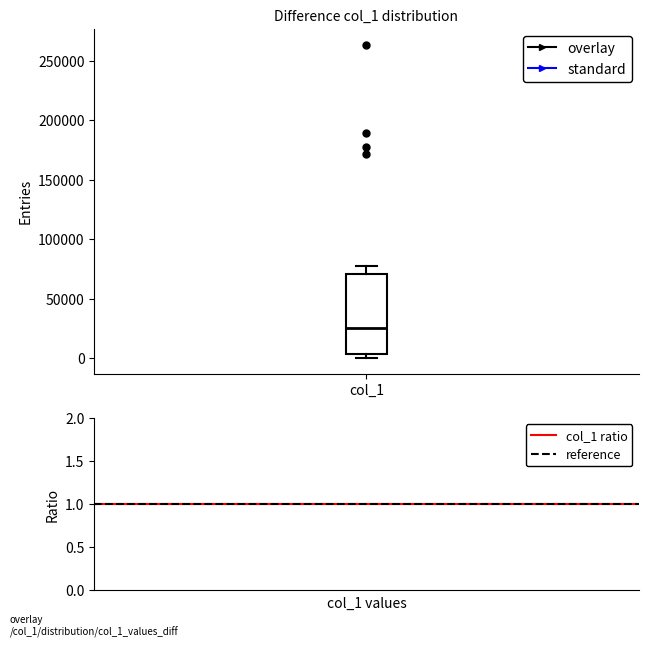

Where does the median line of the box for col_1 sit on the y-axis? The values are not printed on the chart, so give them approximately, as read against the axis.

25000